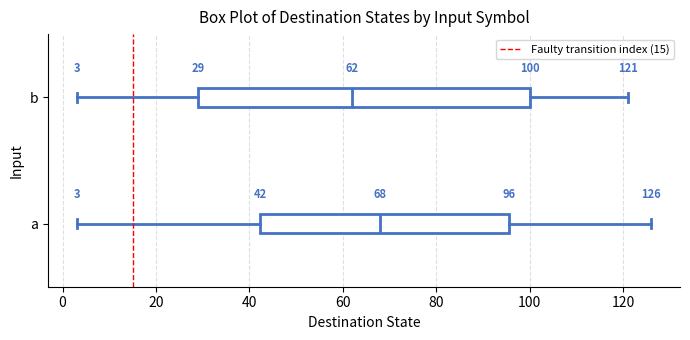

Comparing the boxes themselves (not the whiskers), which one is the widest?

b